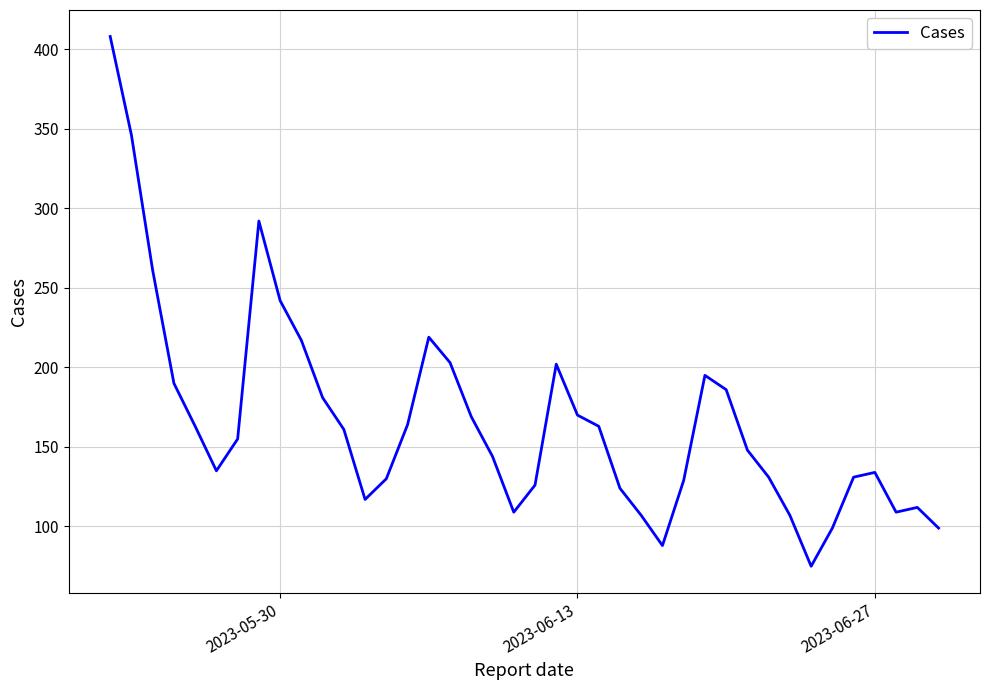

What is the smallest value displayed?

75